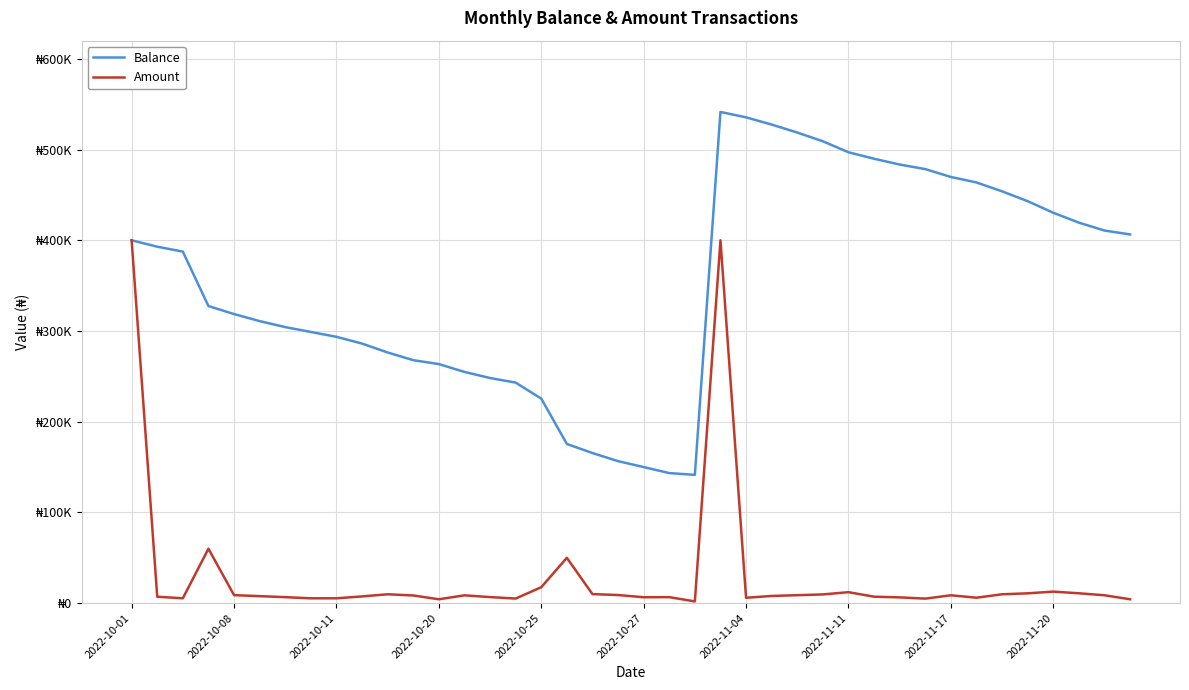

Does the chart have visible grid lines?

Yes